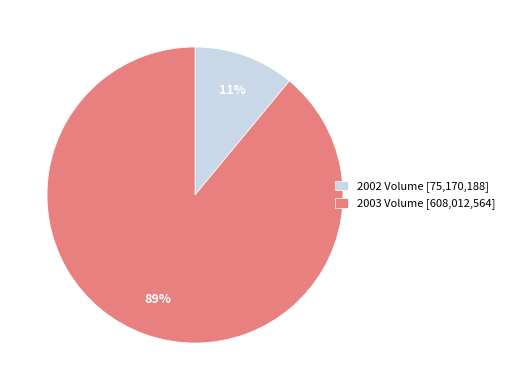

The 2002 Volume [75,170,188] slice represents 11% of the pie. True or false?

True